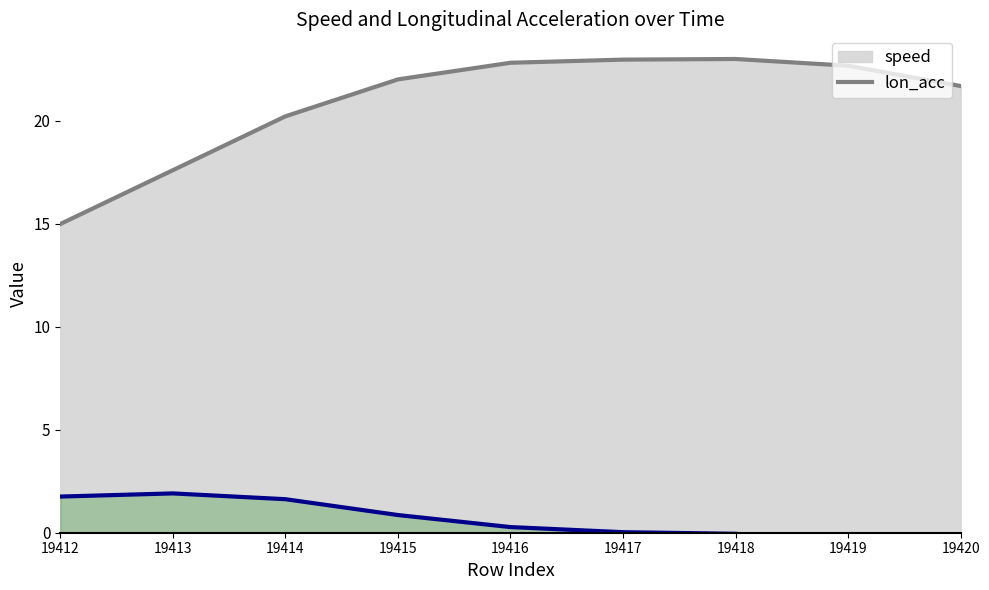

At which label does speed reach its minimum?

19412